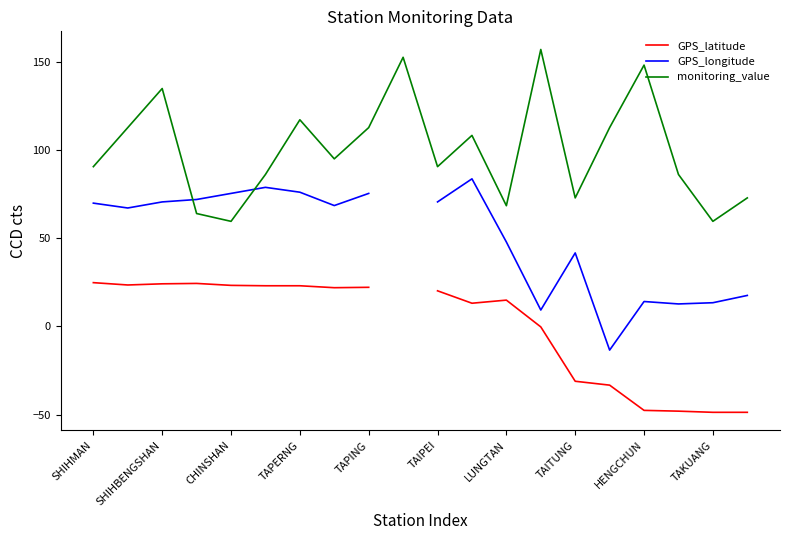

True or false: GPS_longitude has a value of -13.5 at 15.

True